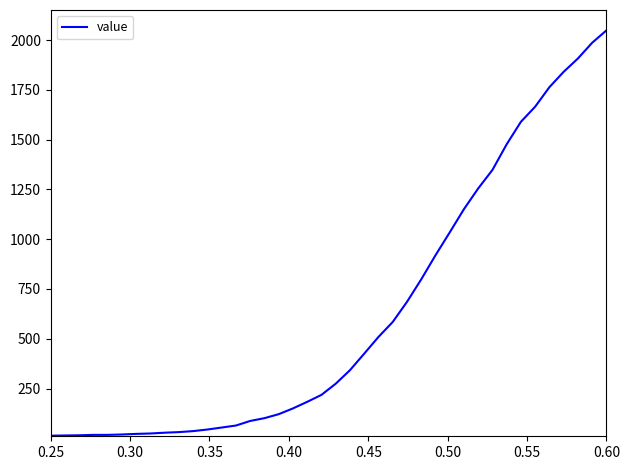

Does the chart display data point markers on the line(s)?

No